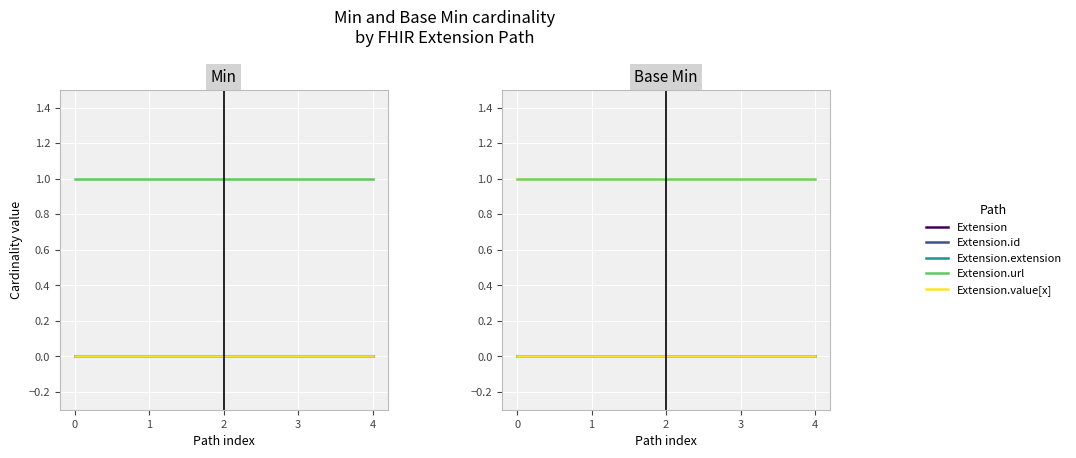

Which series changed the most between 0 and 2?

Extension